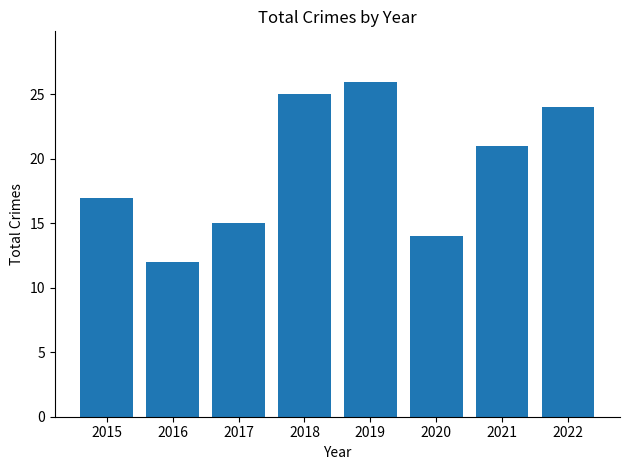

Reading left to right, what are all the values shown in this chart?

17	12	15	25	26	14	21	24